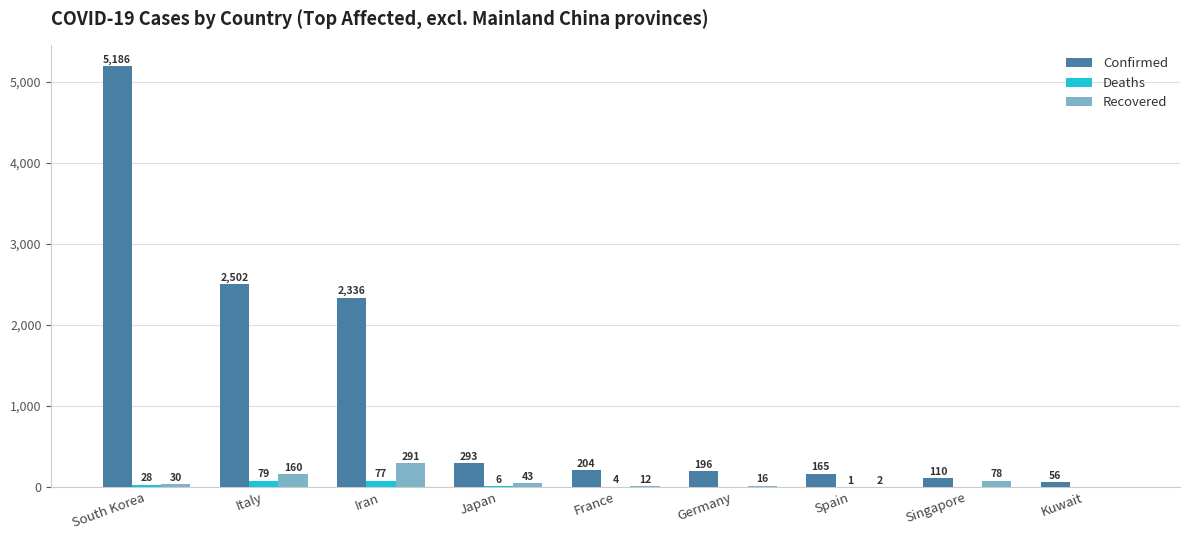

How many categories are shown in the chart?

9